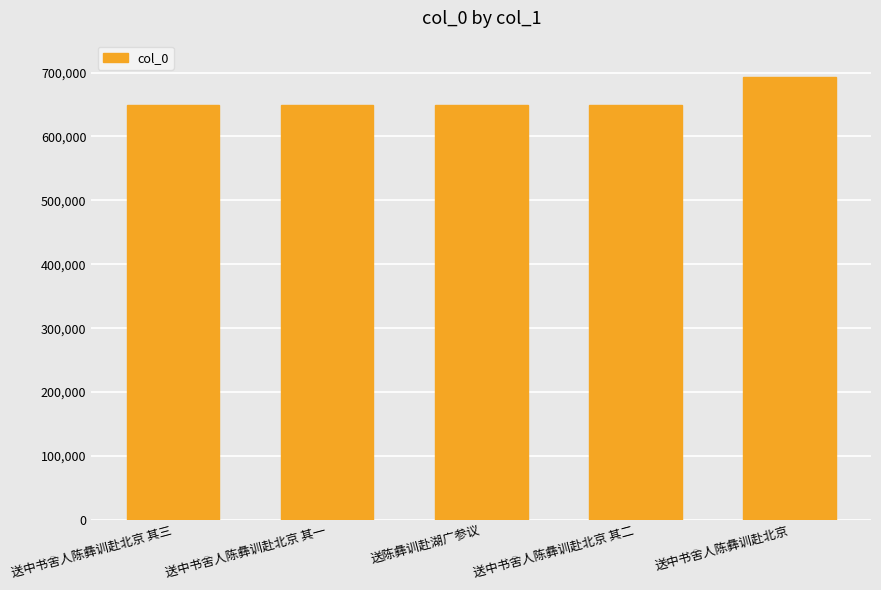

How many data points are less than 649420?

2